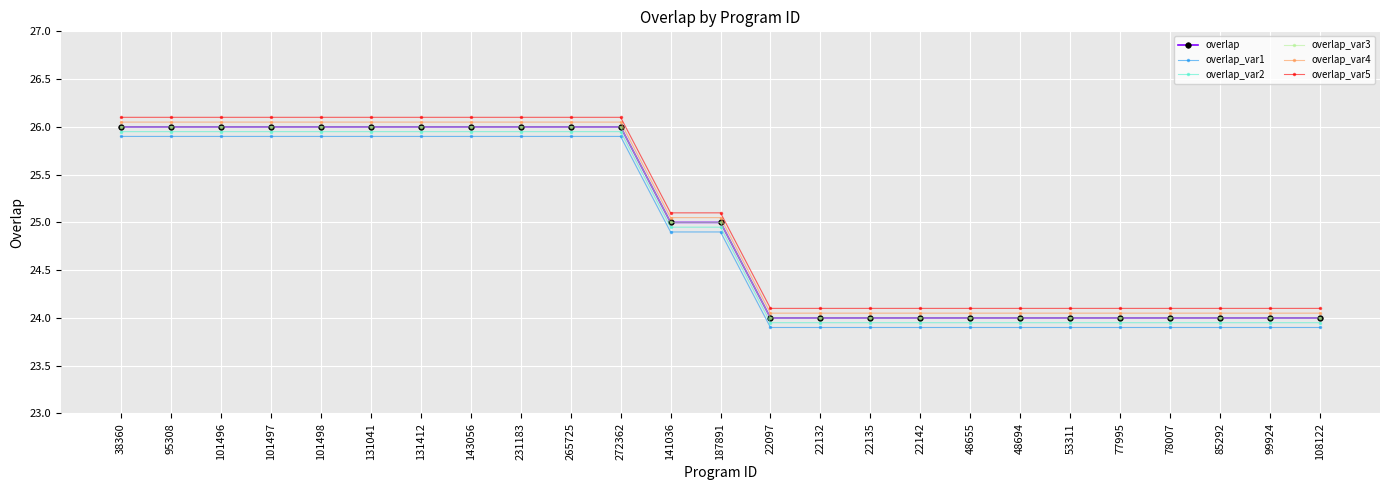

Which series has the largest total across all categories?

overlap_var5